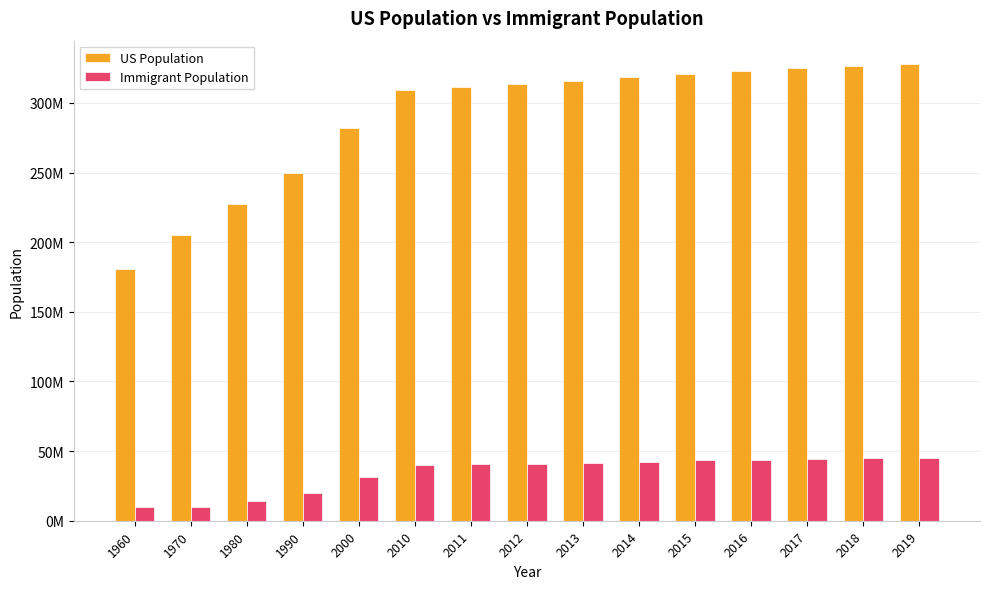

Are the bars grouped side by side (vs. stacked)?

Yes